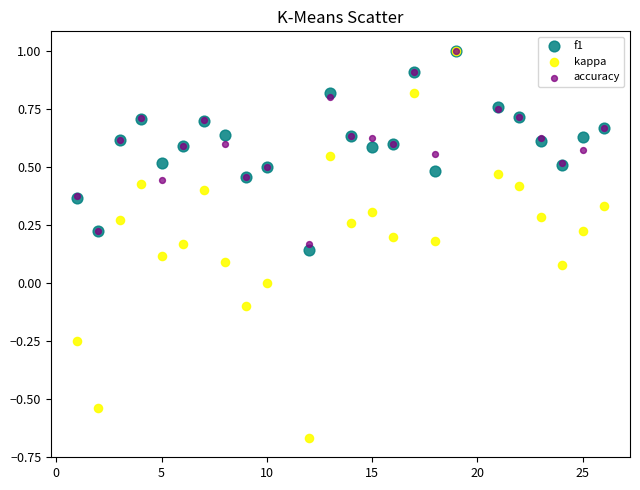

Which series has the widest spread of Y values?

kappa